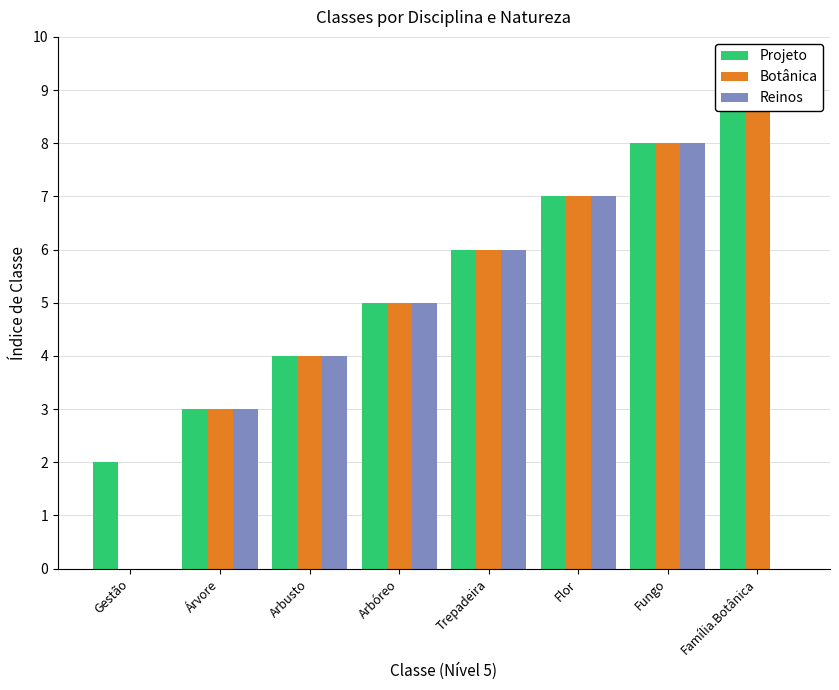

What is the total value across all series at Flor?

21